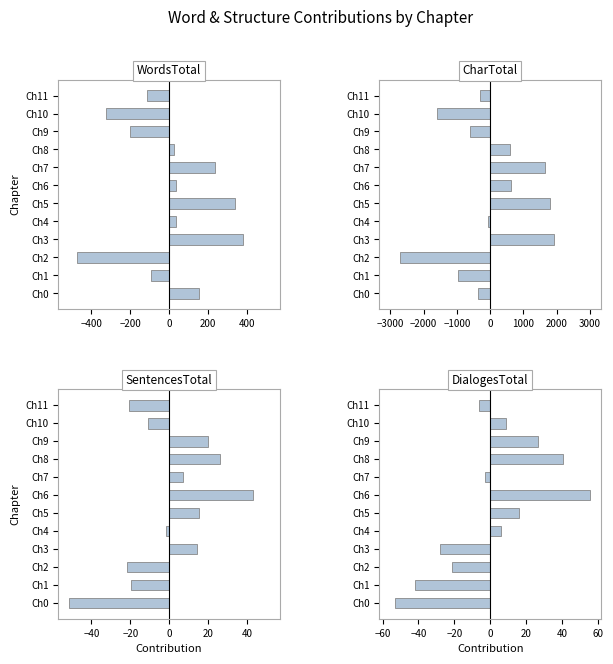

Which has a higher value, Ch8 or Ch2?

Ch8